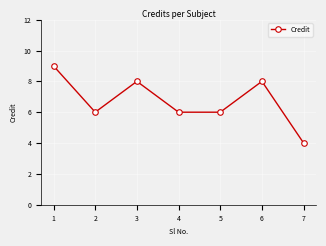

How many distinct data groups are displayed?

1